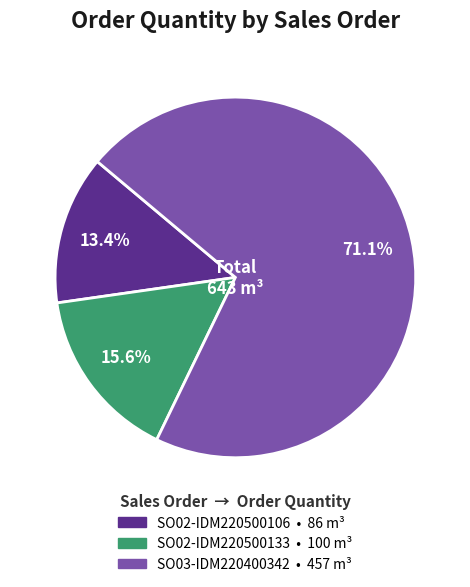

Which has a higher value, SO03-IDM220400342 or SO02-IDM220500106?

SO03-IDM220400342